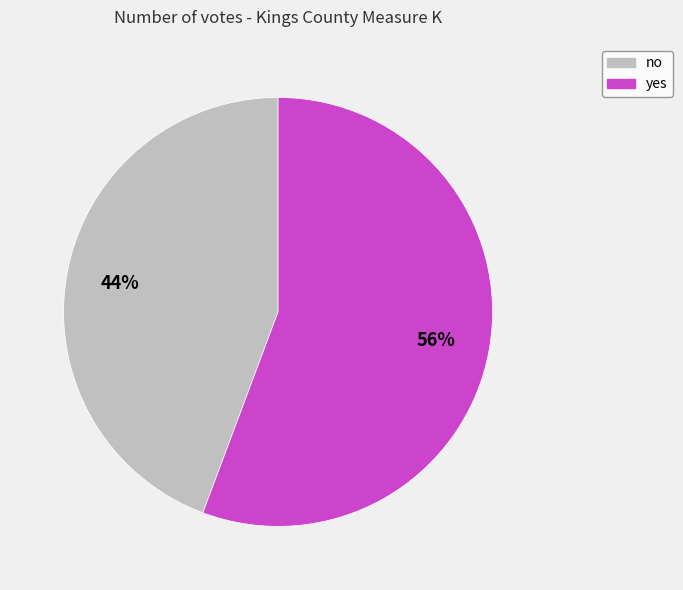

What is the smallest slice in the pie chart?

no